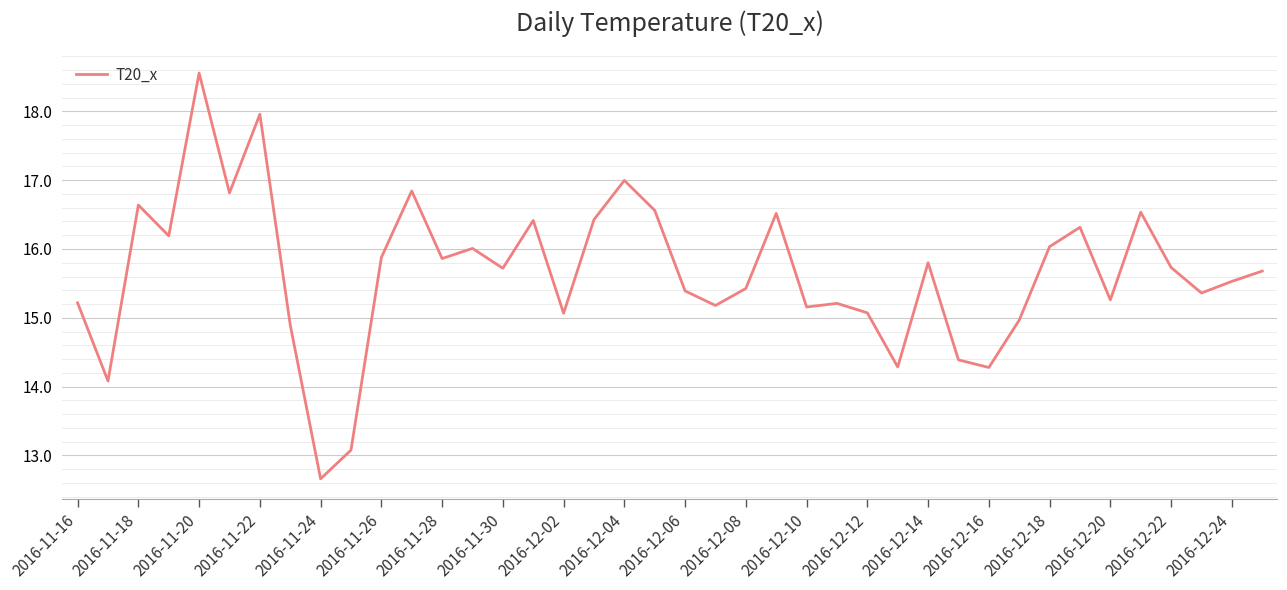

What is the difference between the maximum and minimum values?

5.9